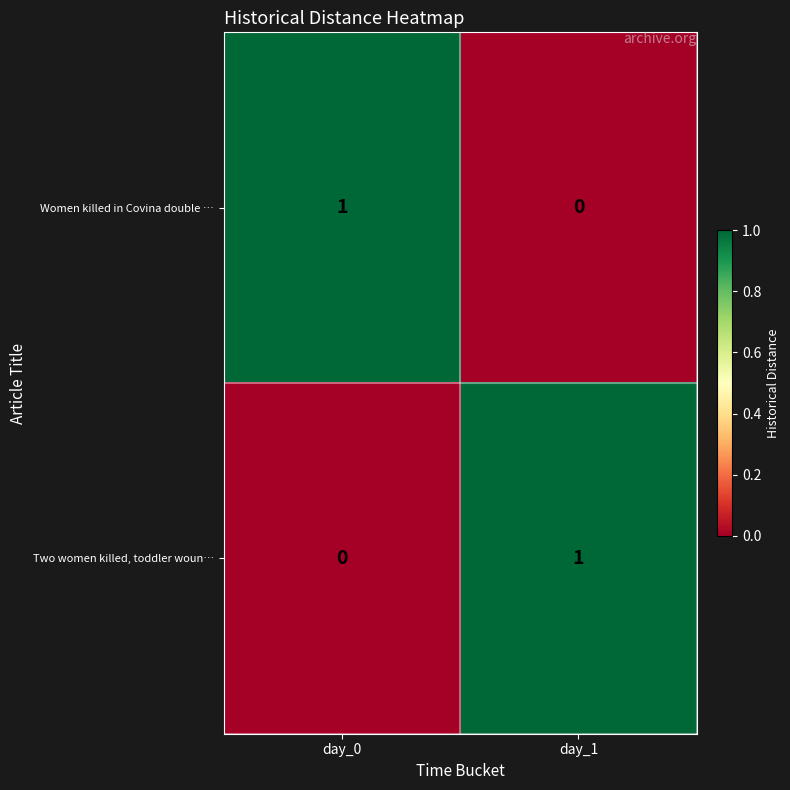

True or false: Women killed in Covina double … has a value of 0 at day_1.

True